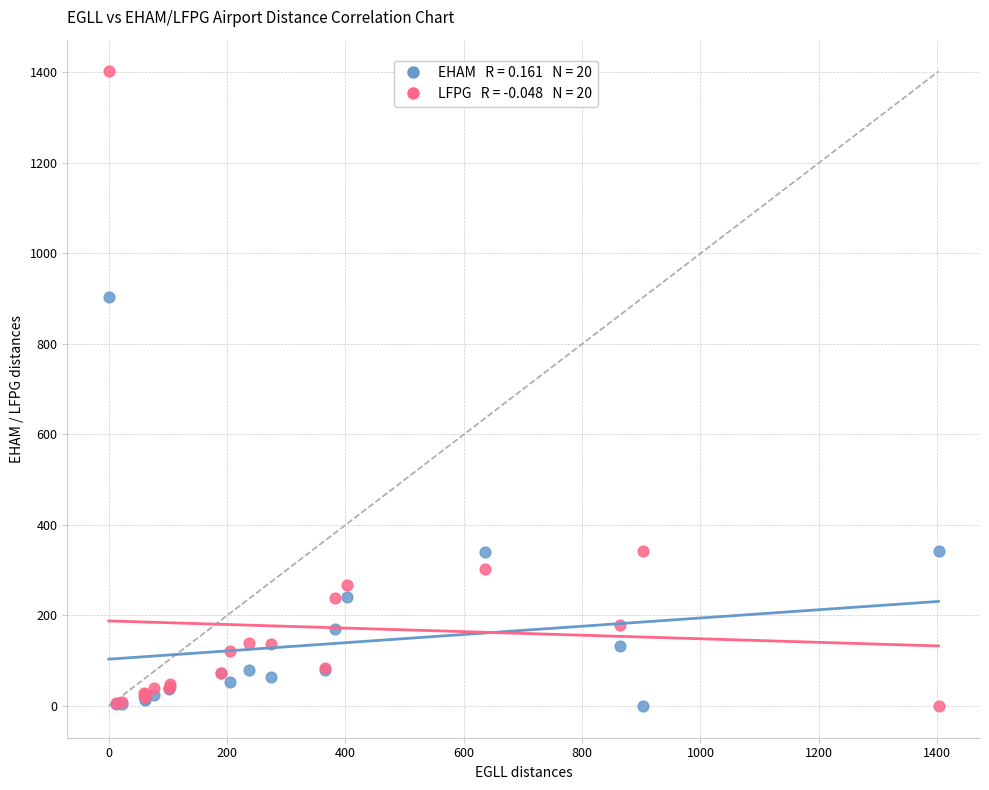

Across all series, what Y value is closest to 701?

903.3